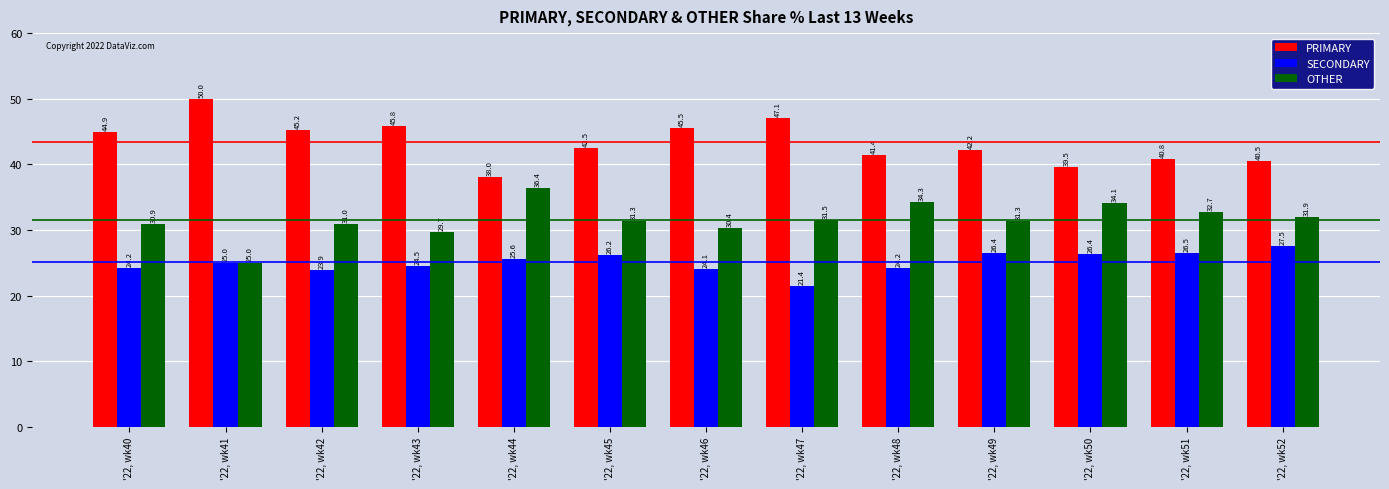

What is the minimum value shown in the chart?

21.4